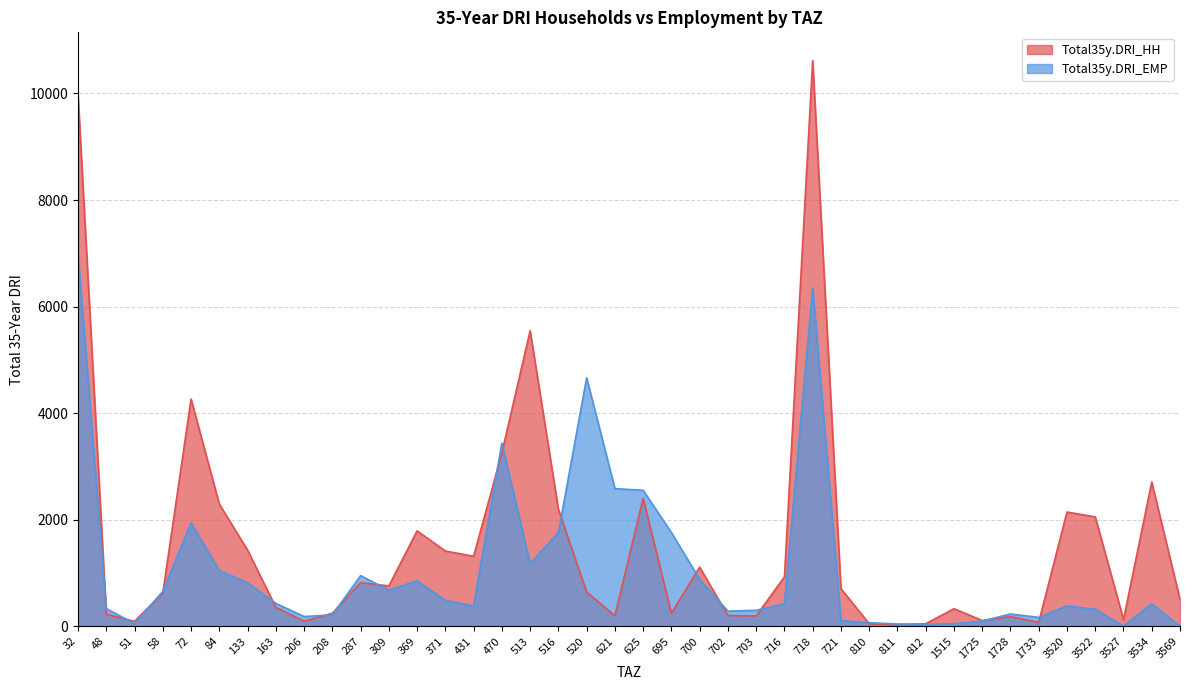

Which has a higher value, 700 or 3520?

3520